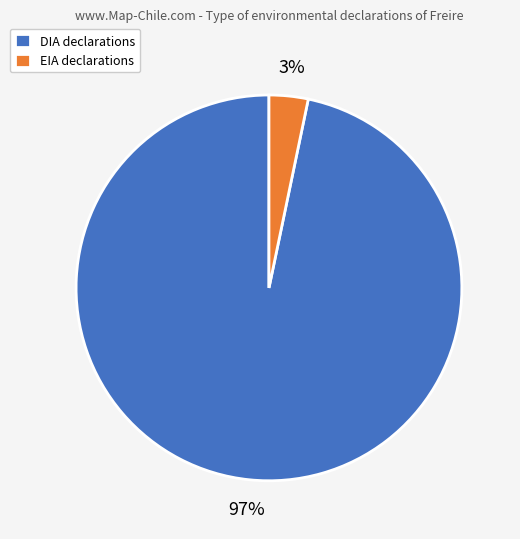

How many segments does this pie chart have?

2